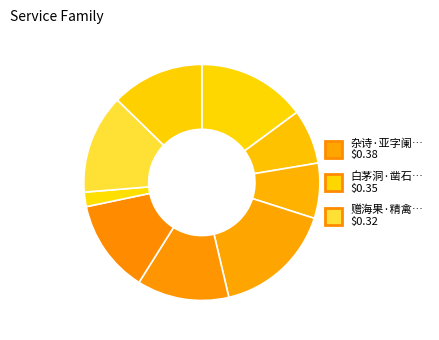

How many segments does this pie chart have?

9